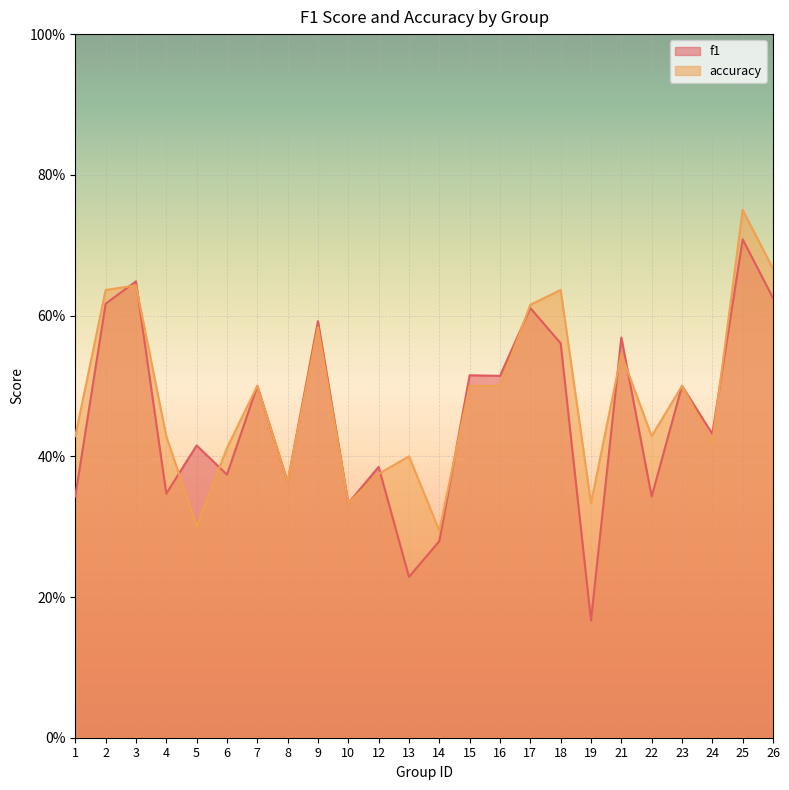

How many lines are shown in the chart?

2